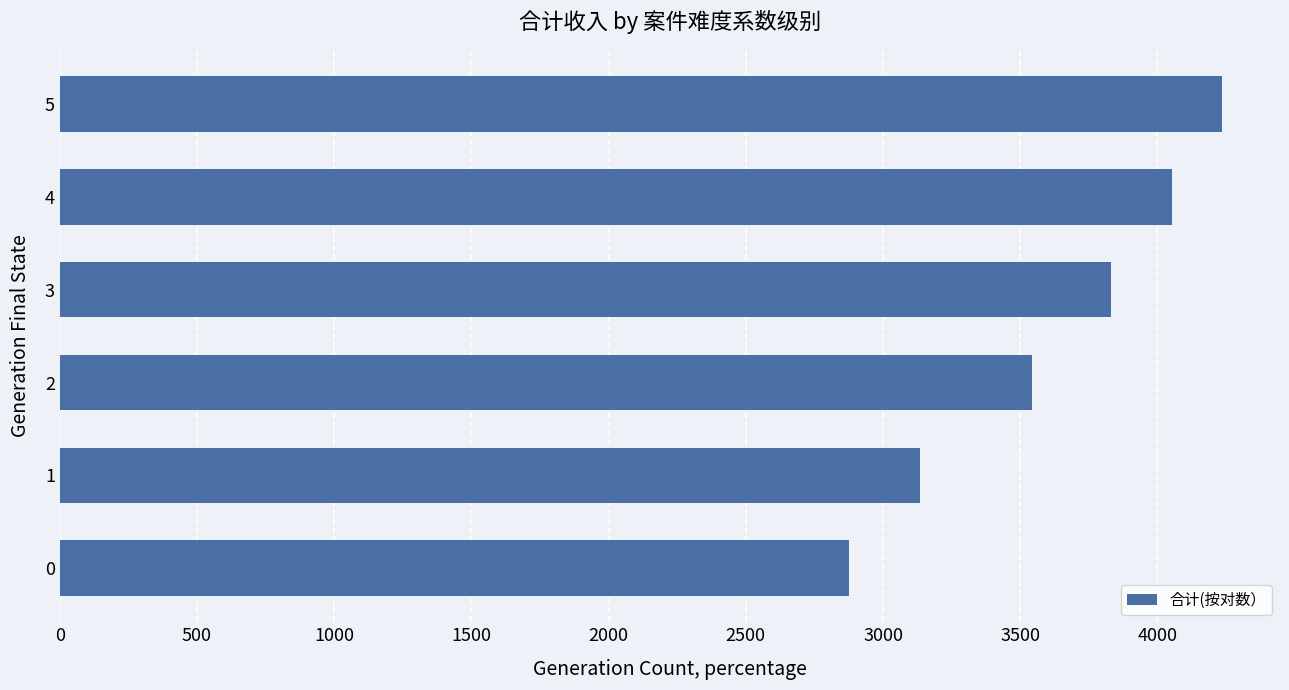

Rank the categories by value from lowest to highest.

0, 1, 2, 3, 4, 5